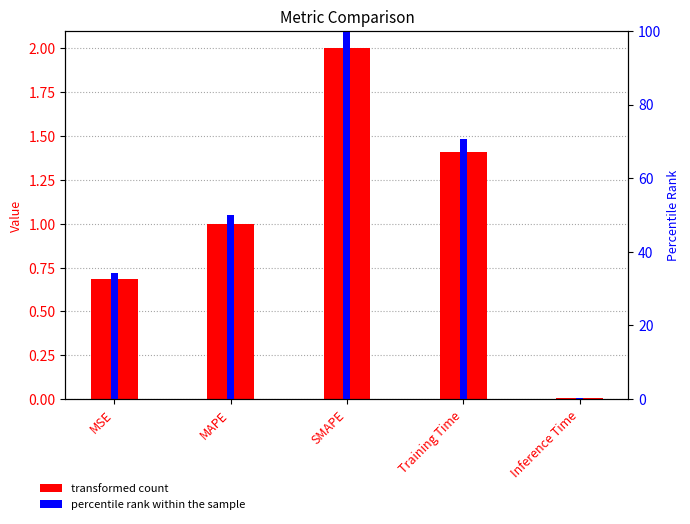

At which category does the chart reach its peak across all series?

SMAPE